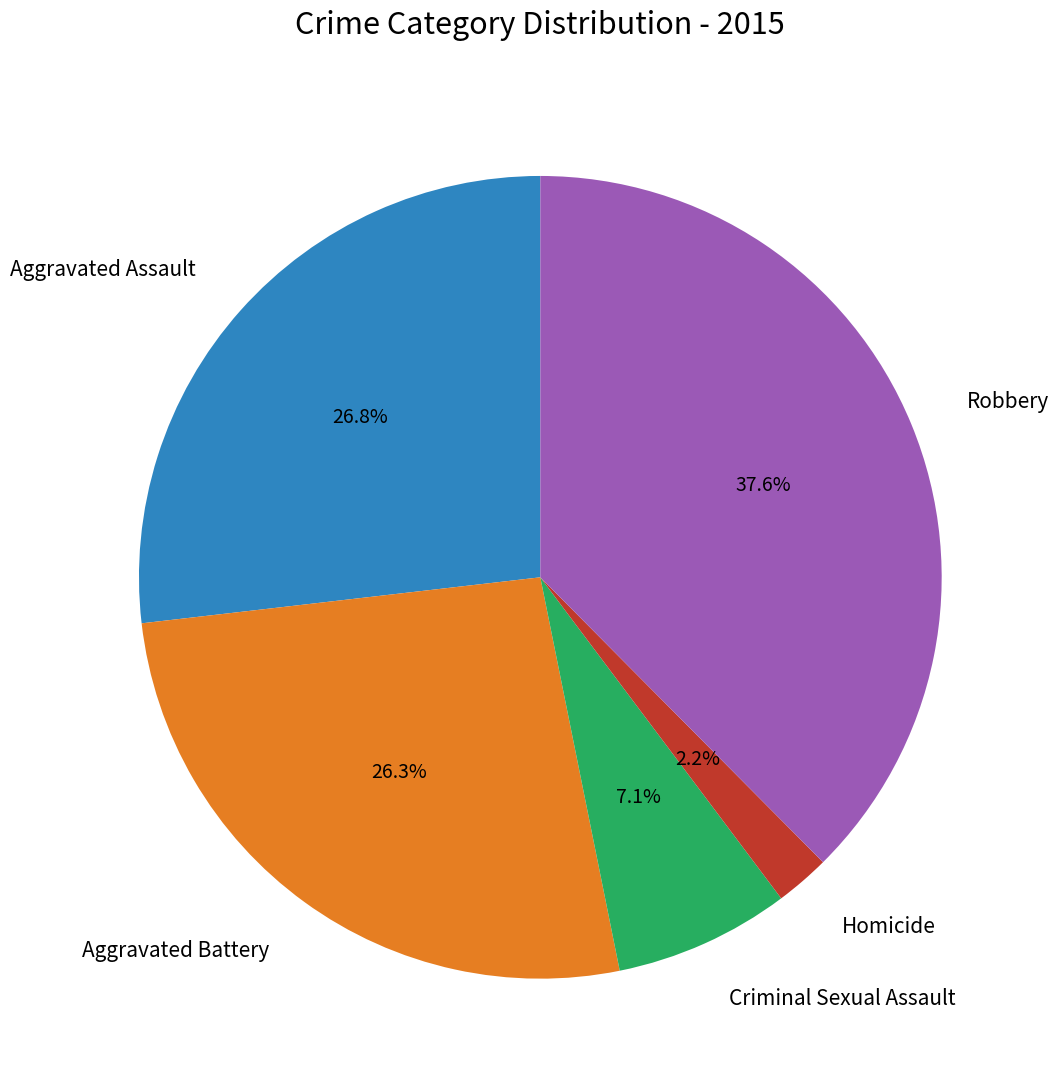

Does any single category account for the majority?

No